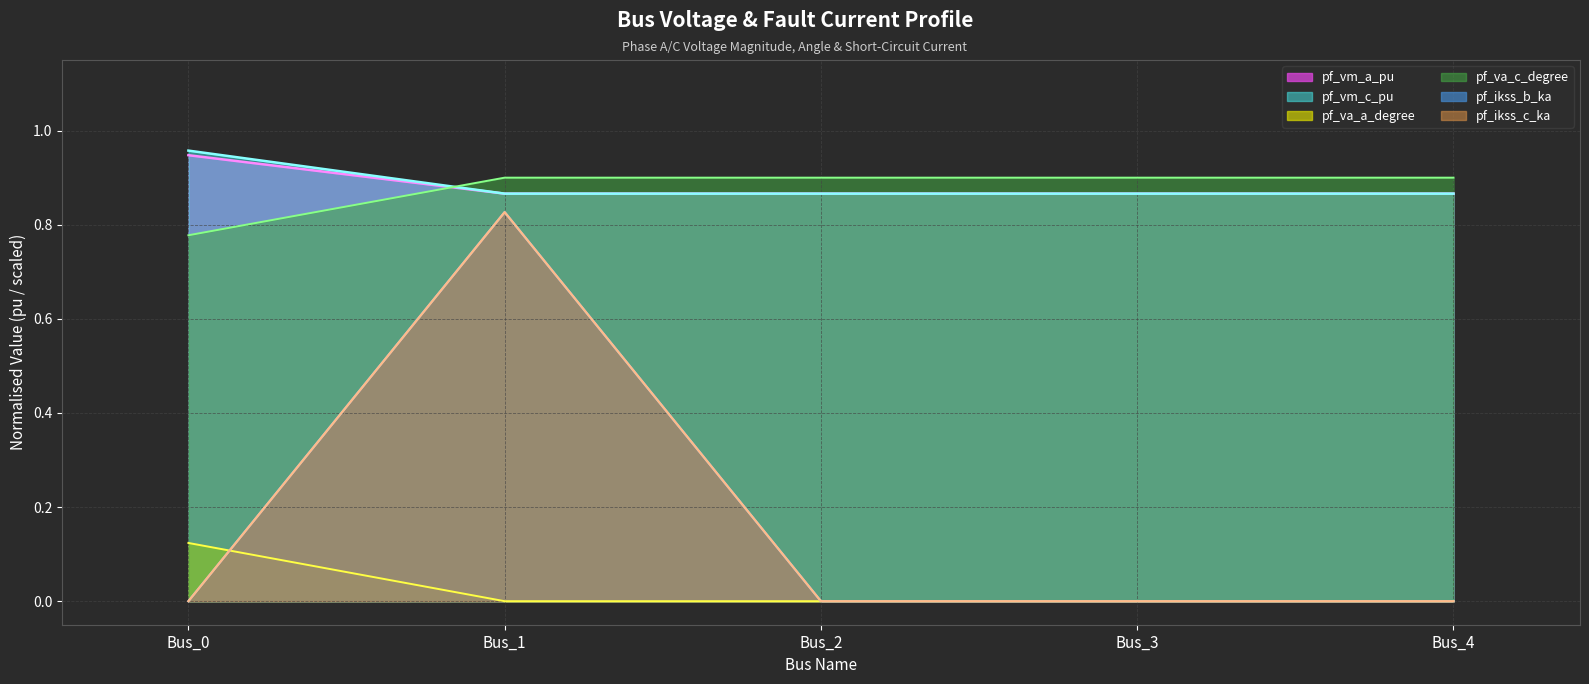

At which category does pf_ikss_b_ka reach its first local peak?

Bus_1